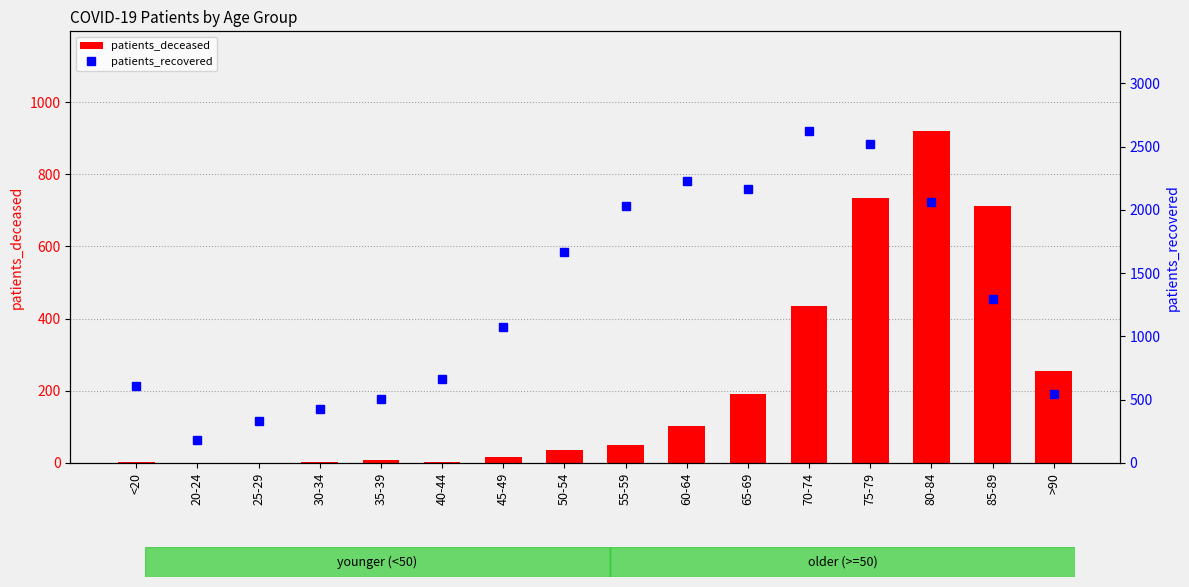

Is the value of patients_recovered at 35-39 greater than the value of patients_deceased at 45-49?

Yes